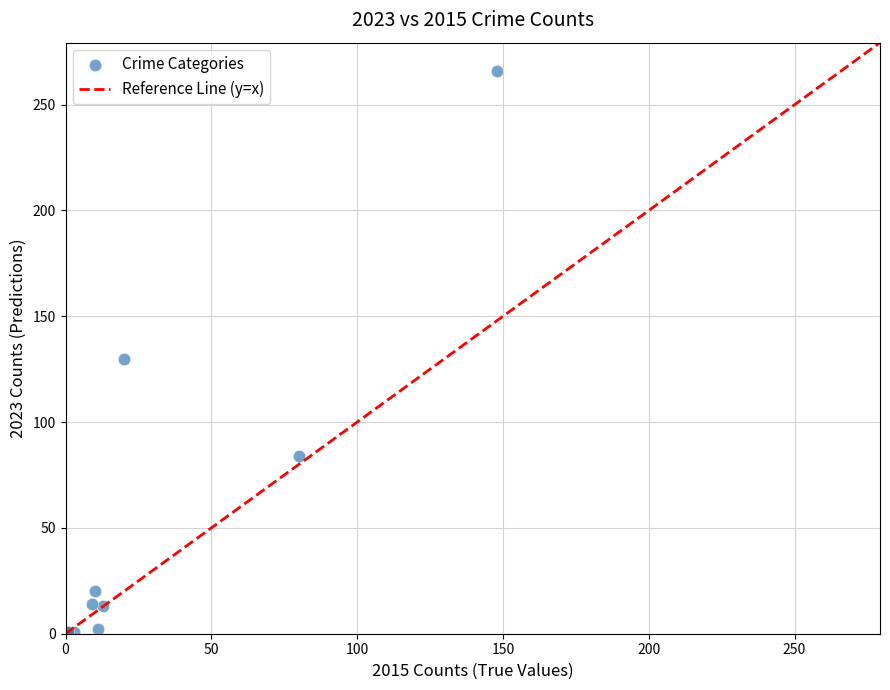

What Y value in the scatter plot is closest to 133?

130